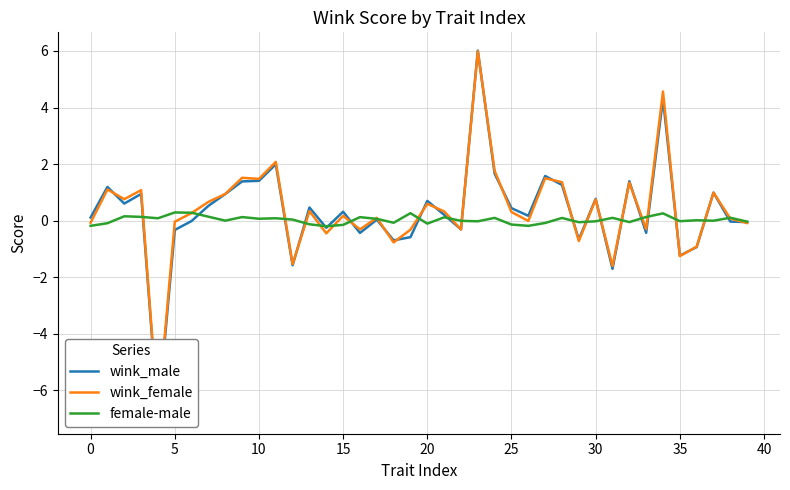

Is the value of female-male at 29 greater than the value of wink_female at 37?

No